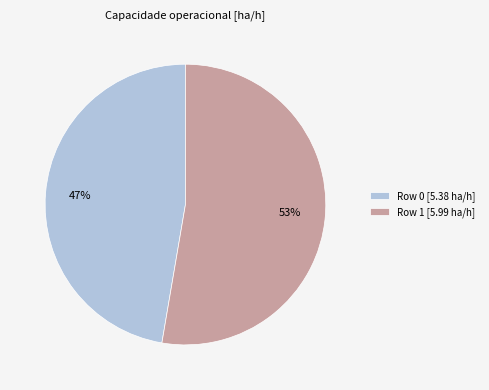

Is there a majority slice in this chart?

Yes